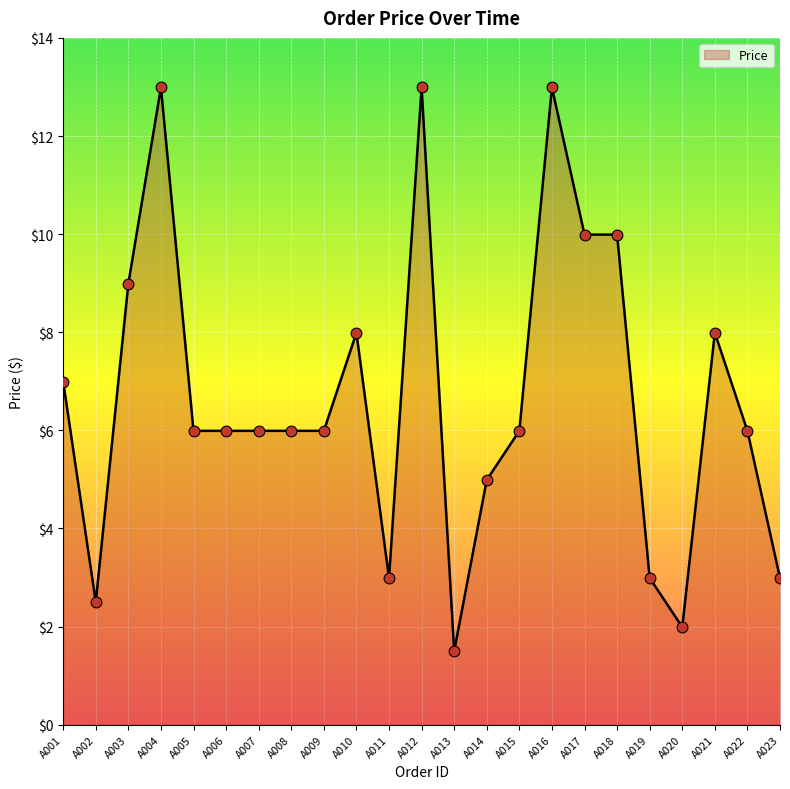

What is the ratio of the value at A013 to the value at A001?

0.2